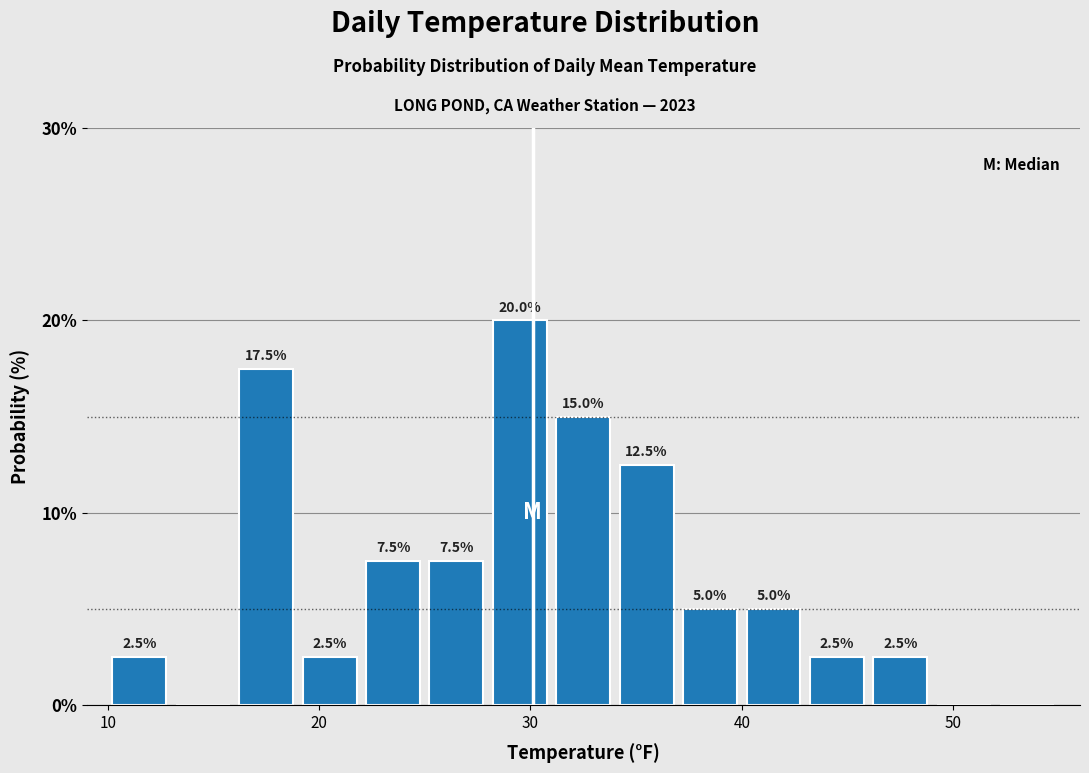

Around what value on the x-axis is the tallest bar? Give the approximate position of its centre, as read against the axis.

30